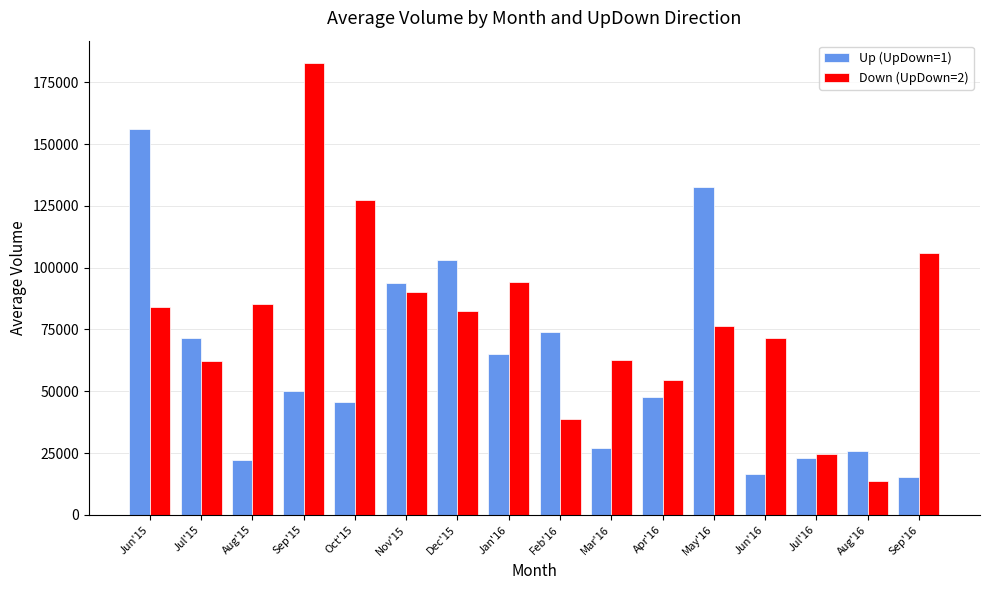

At which category does the chart reach its peak across all series?

Sep'15